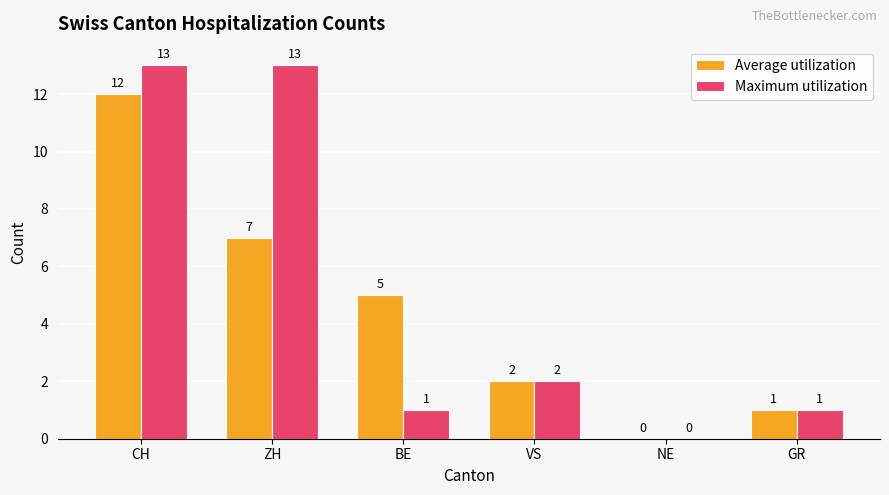

What is the maximum value for Maximum utilization?

13